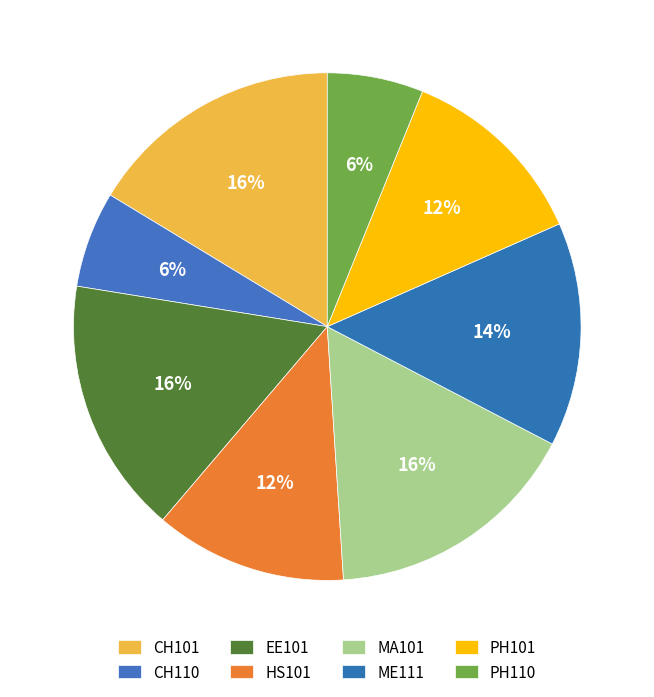

How many slices are in this pie chart?

8